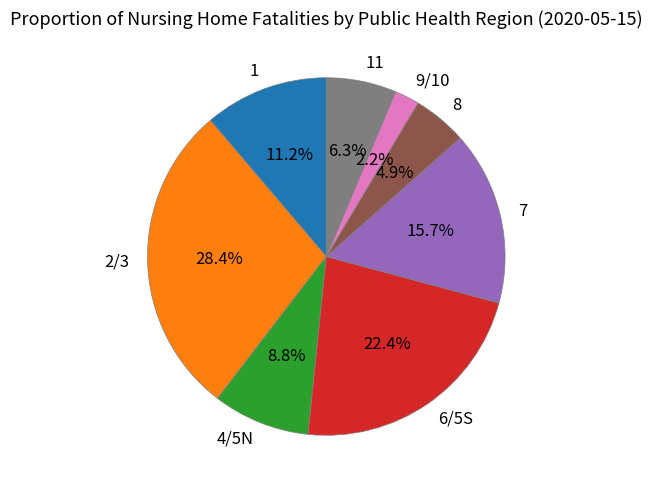

How many segments does this pie chart have?

8